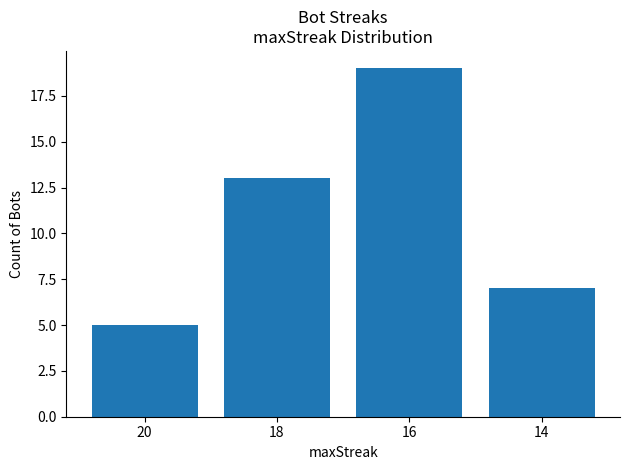

Read the value at 14.

7